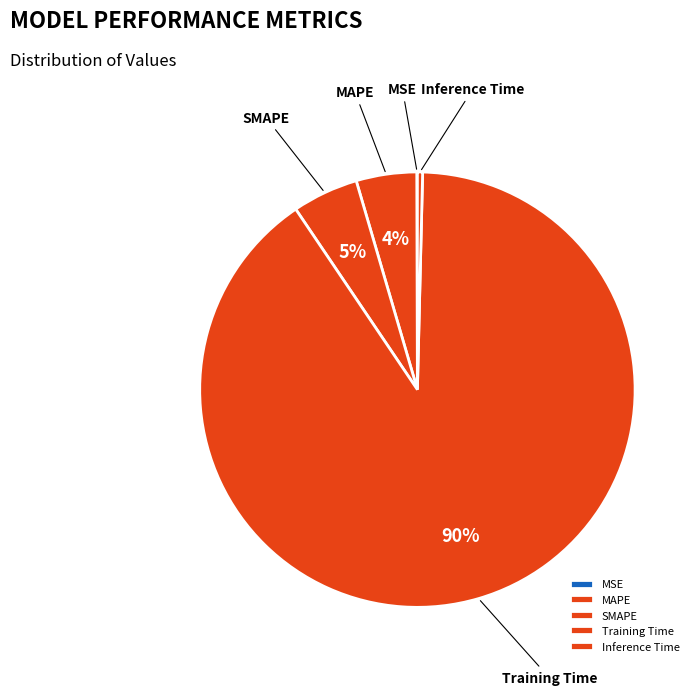

Which slice is the largest?

Training Time